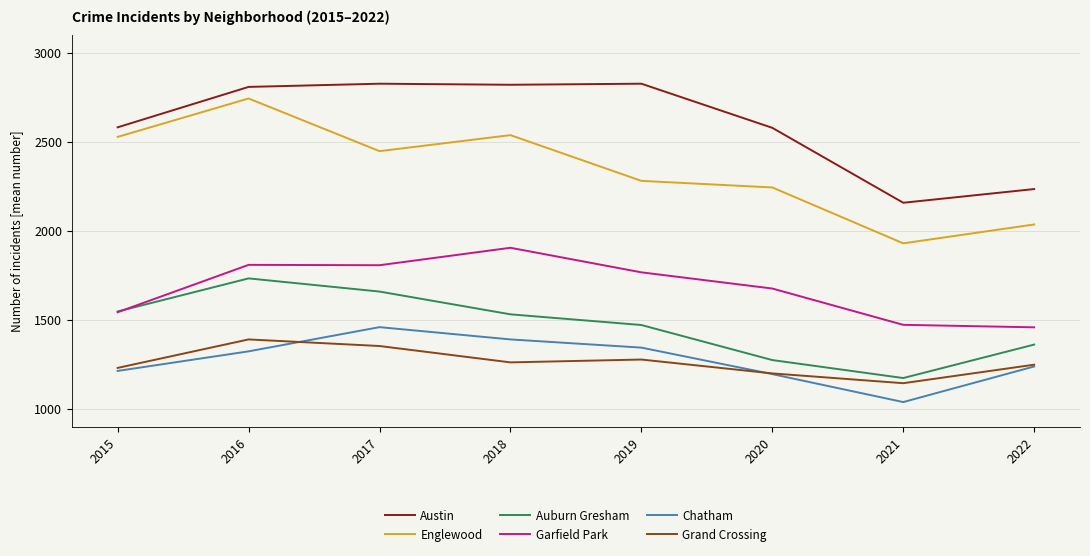

The value of Austin at 2018 is 2821. True or false?

True